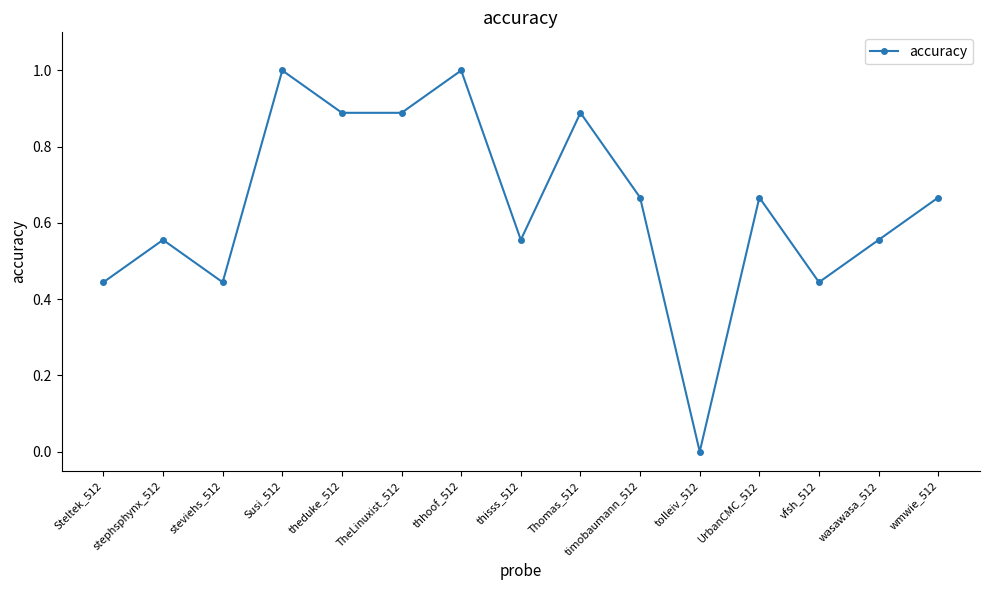

What position from the right is thhoof_512?

9